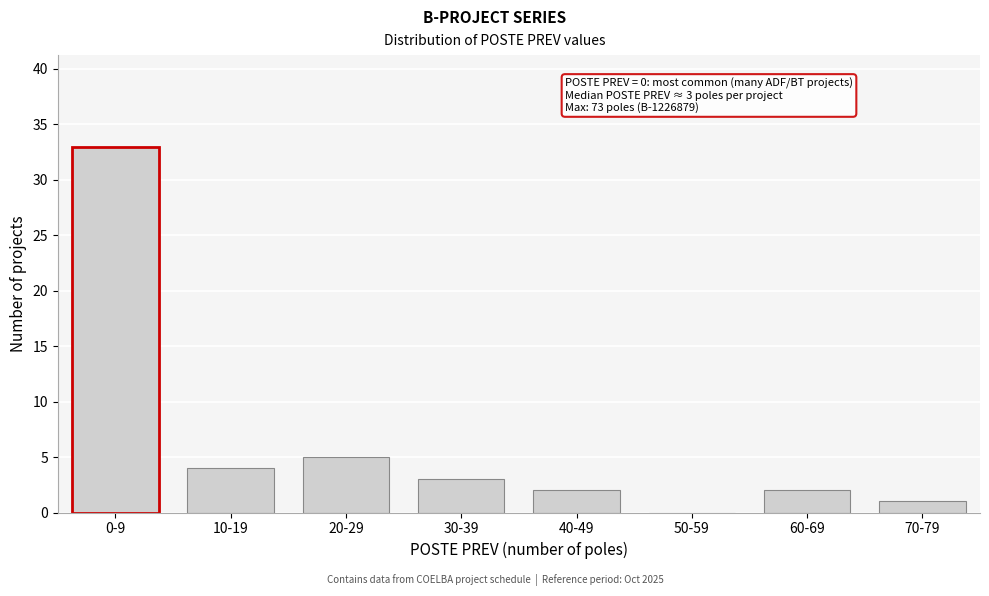

Reading left to right, transcribe all the data shown in this chart.

0-9=33	10-19=4	20-29=5	30-39=3	40-49=2	50-59=0	60-69=2	70-79=1